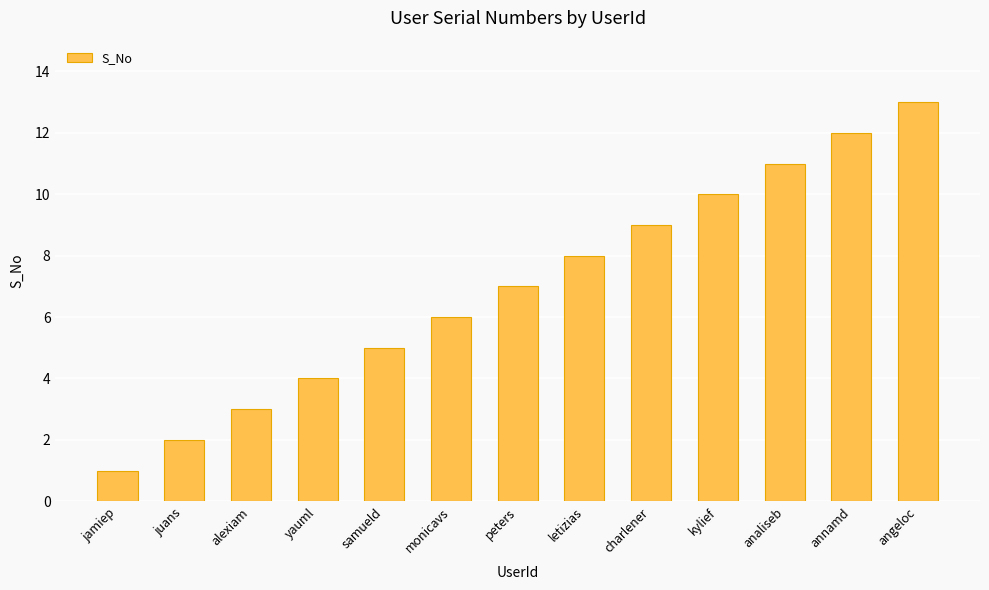

What is the maximum value shown in the chart?

13